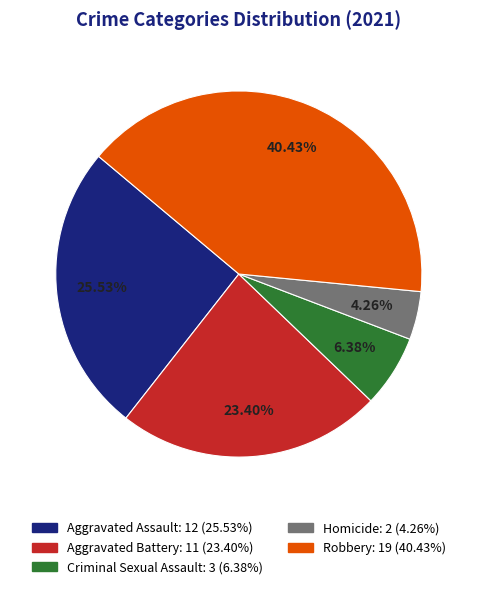

Is there any slice that represents more than half of the pie?

No